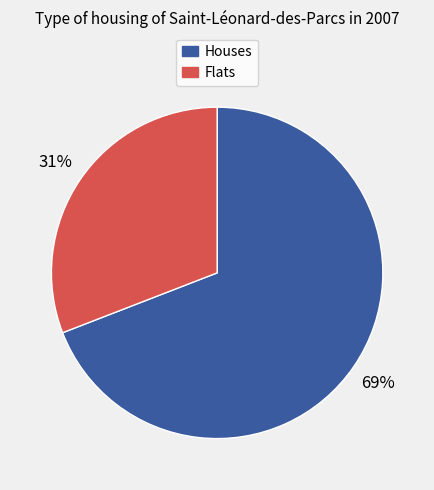

To the nearest percent, what is the average slice percentage?

50%